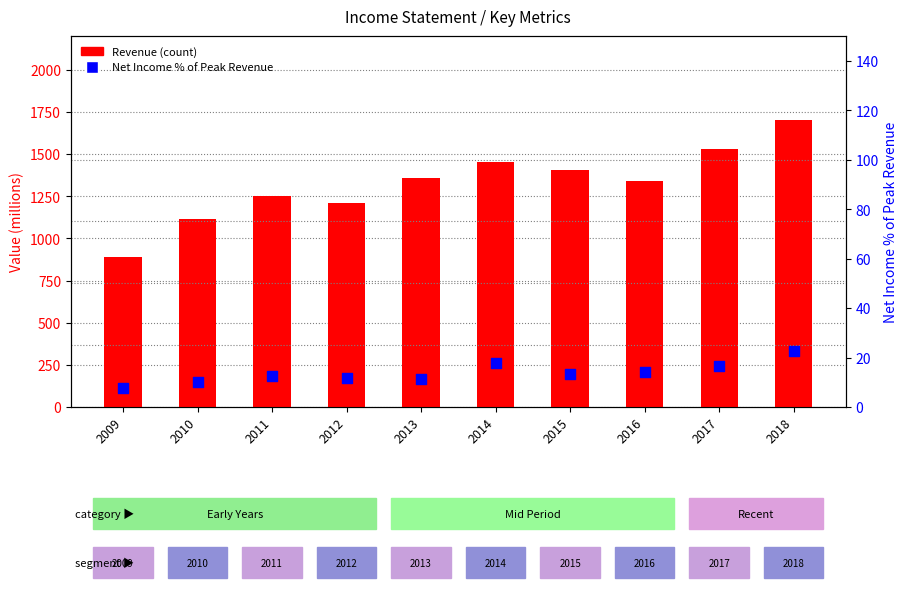

Which series has the largest total across all categories?

Revenue